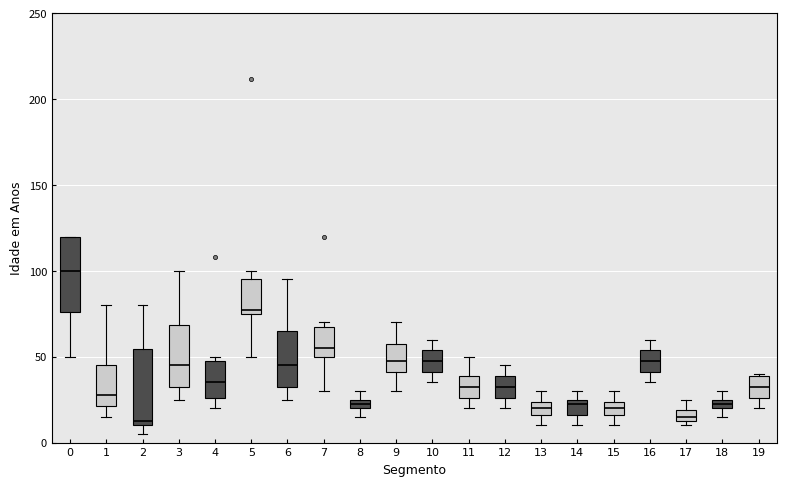

Where does the median line of the box at x = 19 sit on the y-axis? The values are not printed on the chart, so give them approximately, as read against the axis.

35